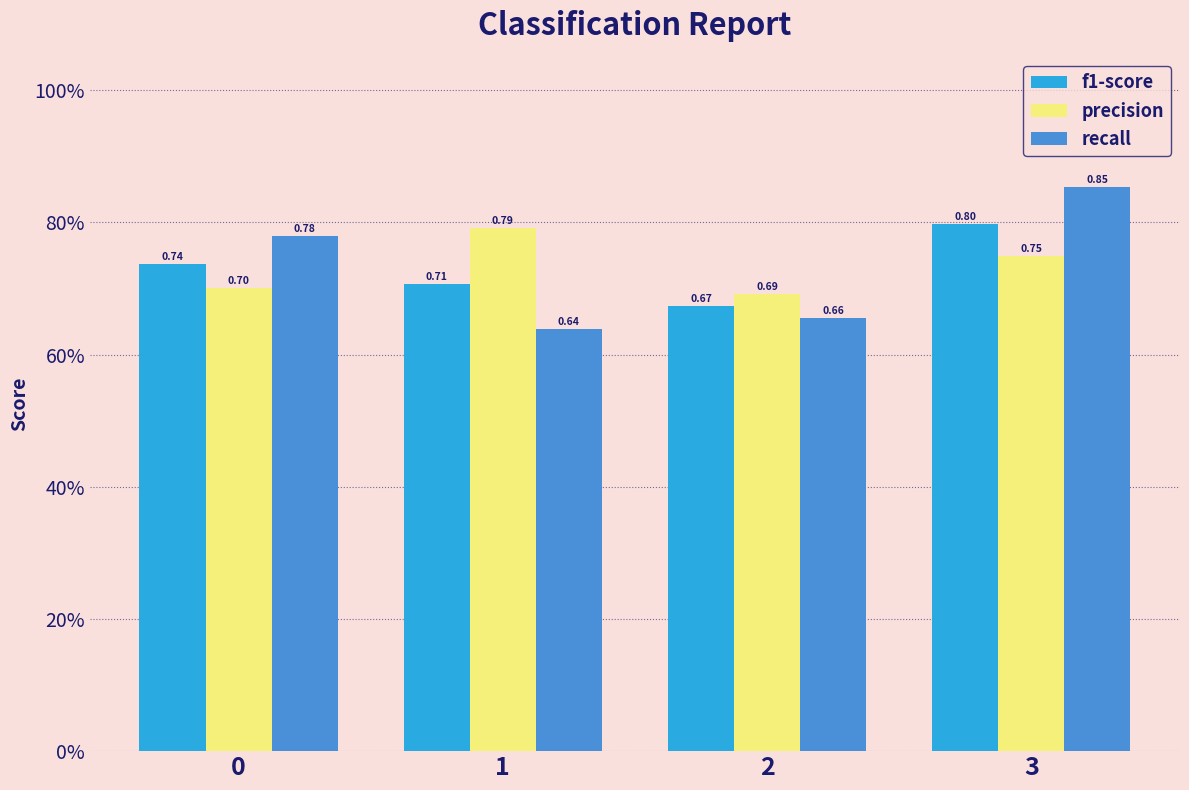

What is the value of the precision bar at the 3rd from the left?

0.7